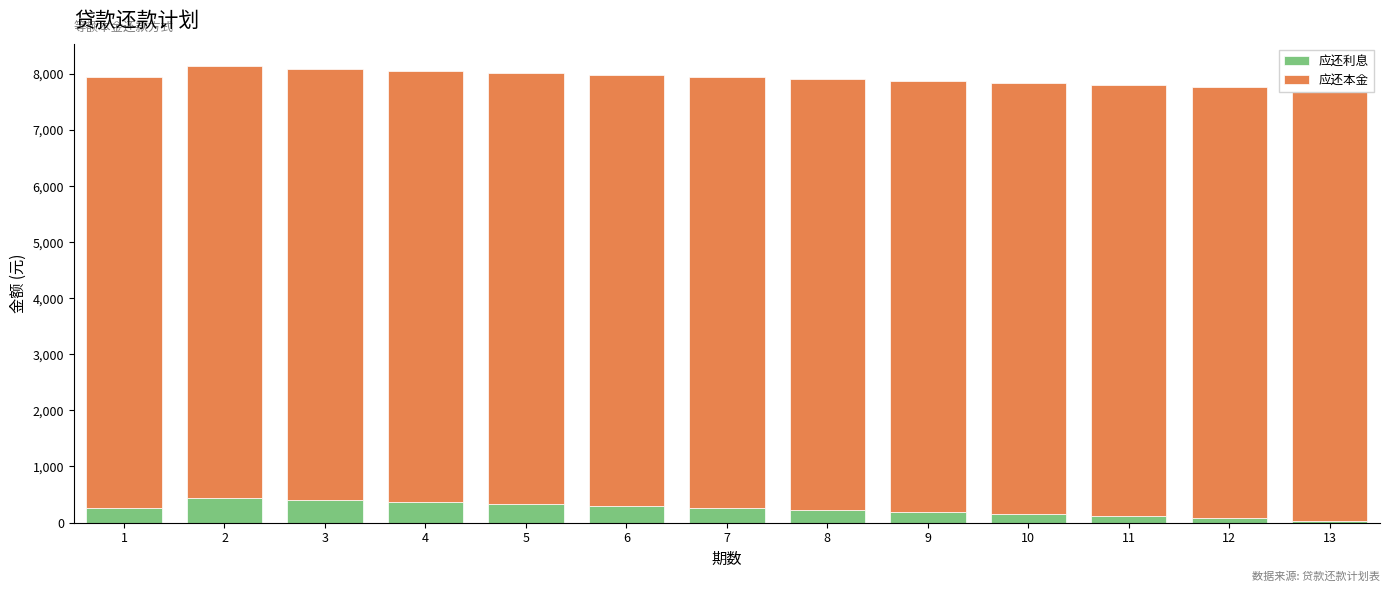

True or false: 应还利息 has a value of 255.6 at 1.

True